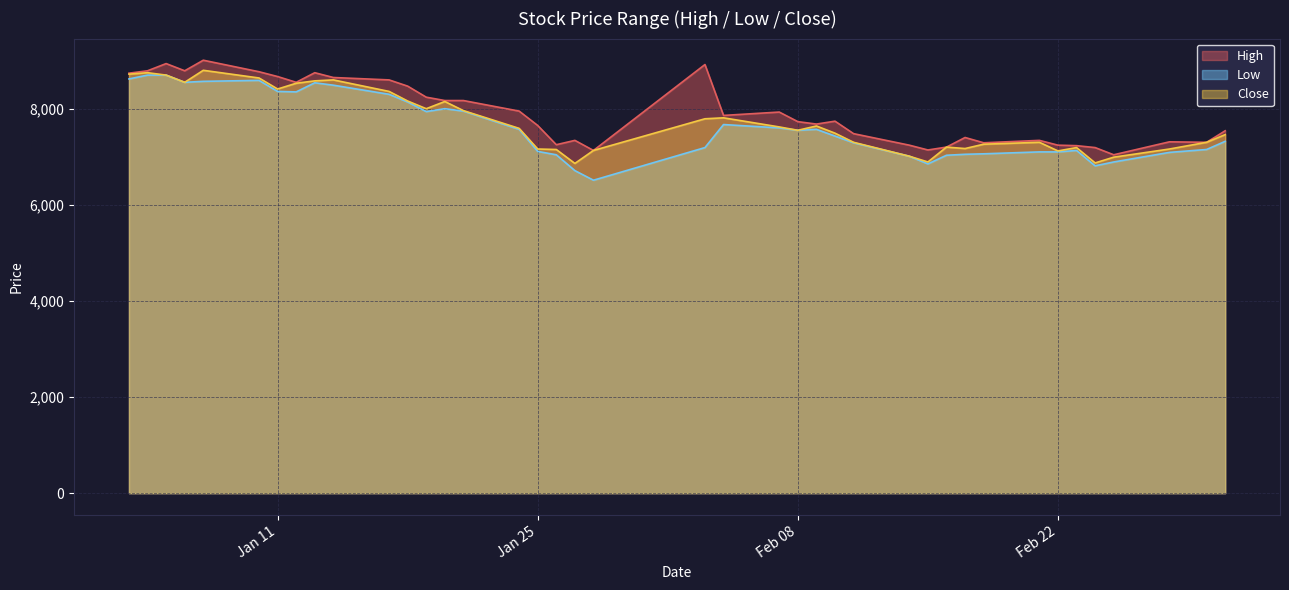

How many lines are shown in the chart?

3